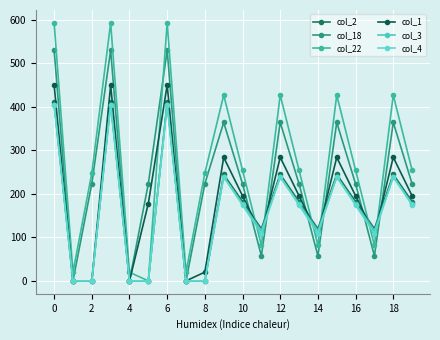

How many data points in col_22 are above 254?

11